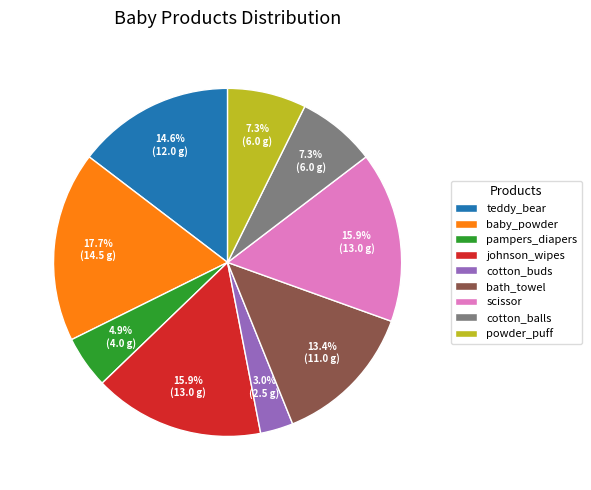

Is there a majority slice in this chart?

No